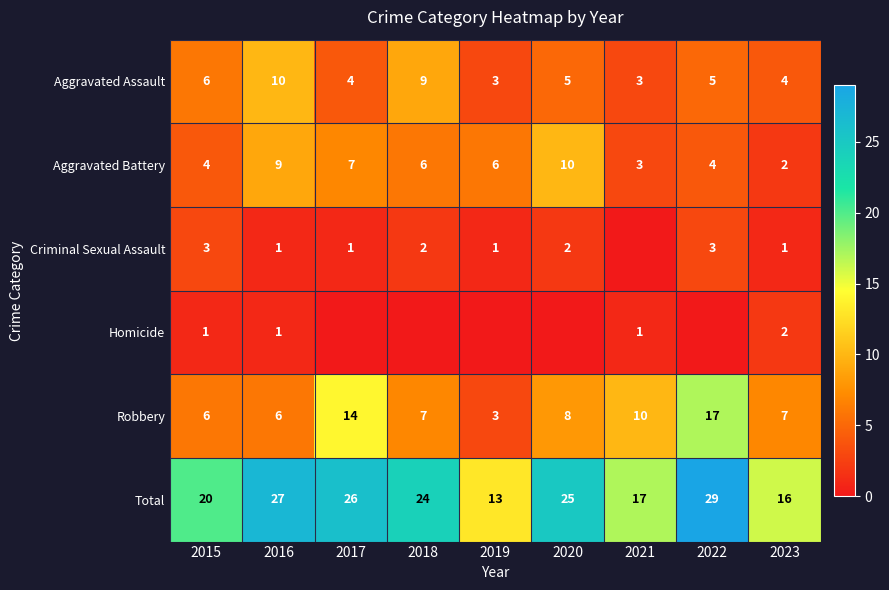

What is the sum of the Aggravated Assault values at 2021 and 2017?

7